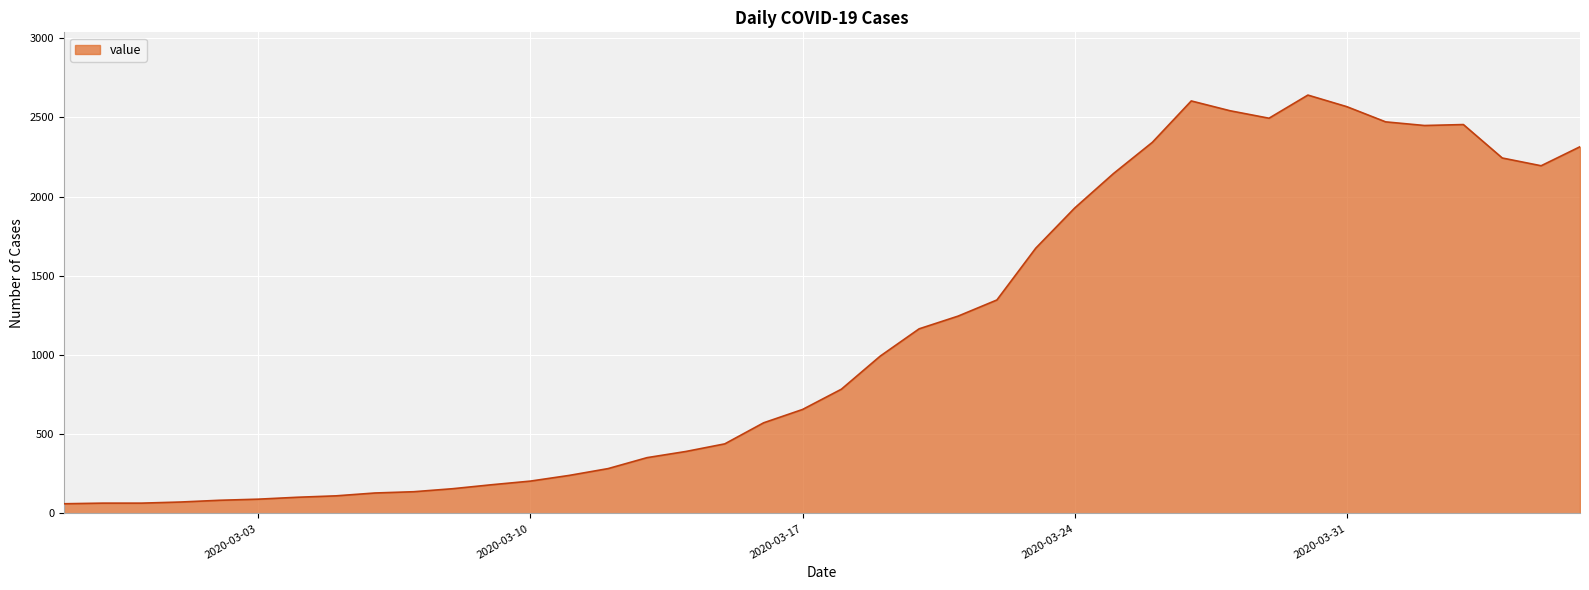

What is the maximum value shown in the chart?

2640